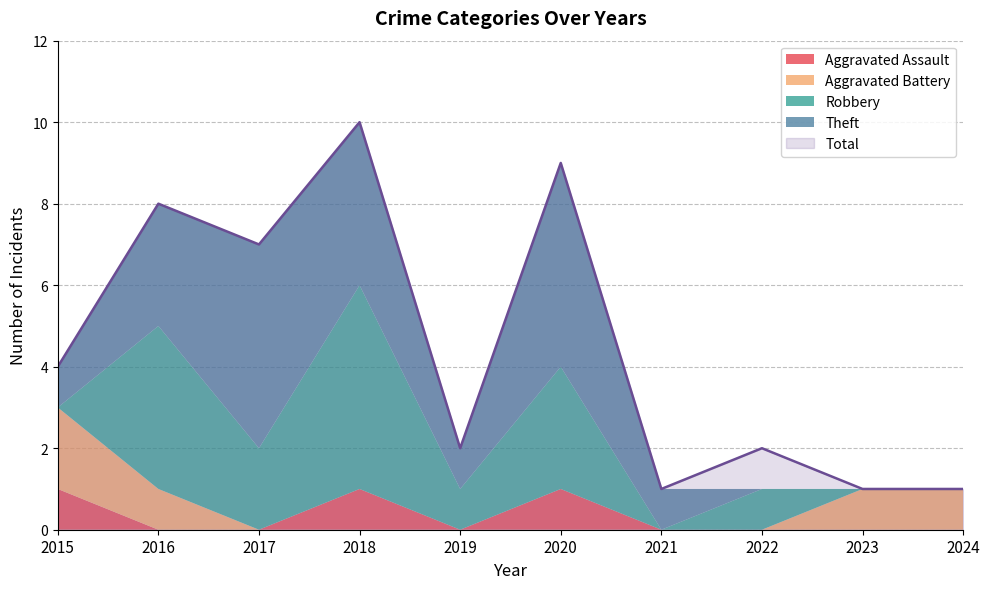

At which category does Robbery reach its first local valley?

2017